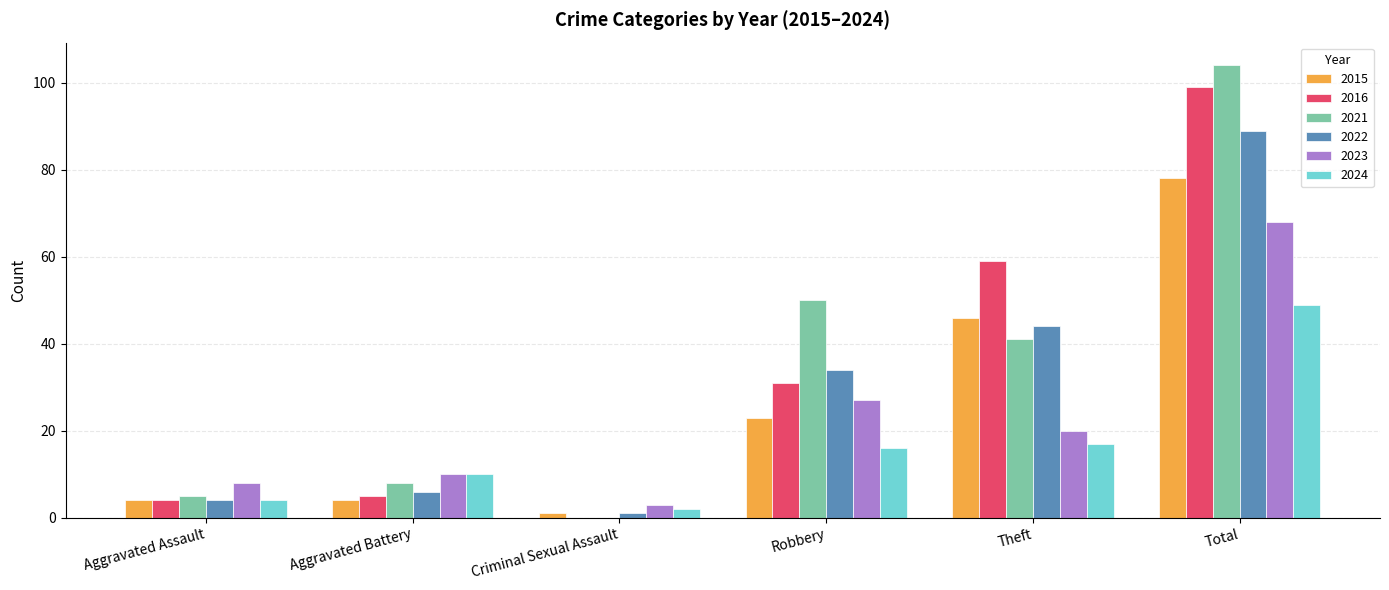

Which series changed the most between Aggravated Battery and Robbery?

2021